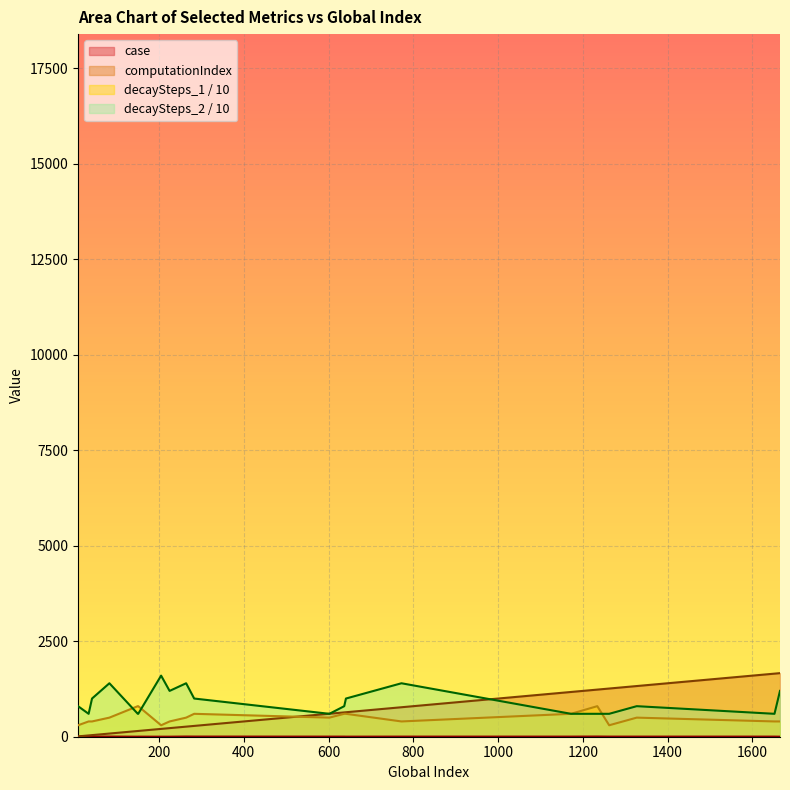

What is the spread (max minus min) of values at 1327?

1324